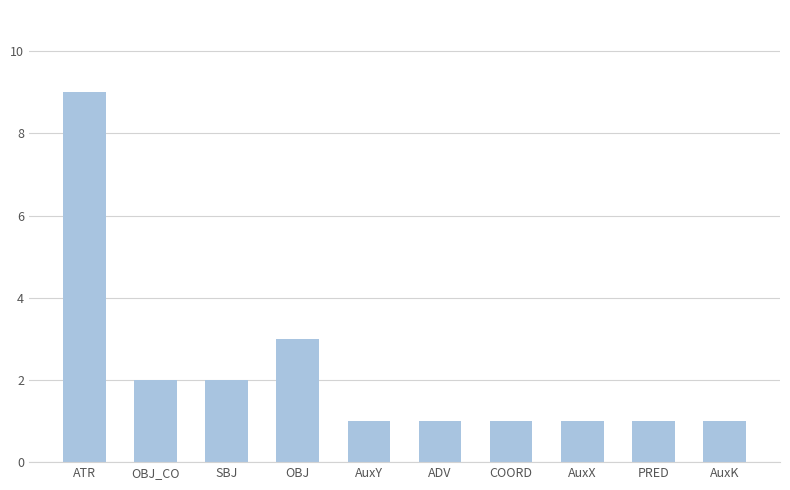

True or false: the data shows 1 at AuxK.

True